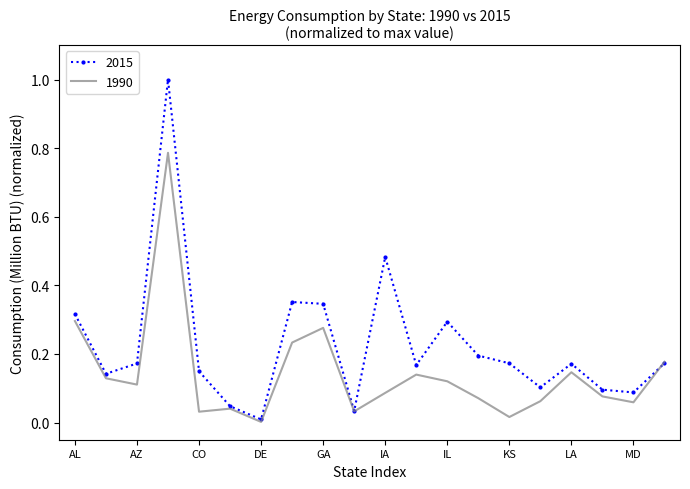

Rank the series by their maximum value, from highest to lowest.

2015, 1990